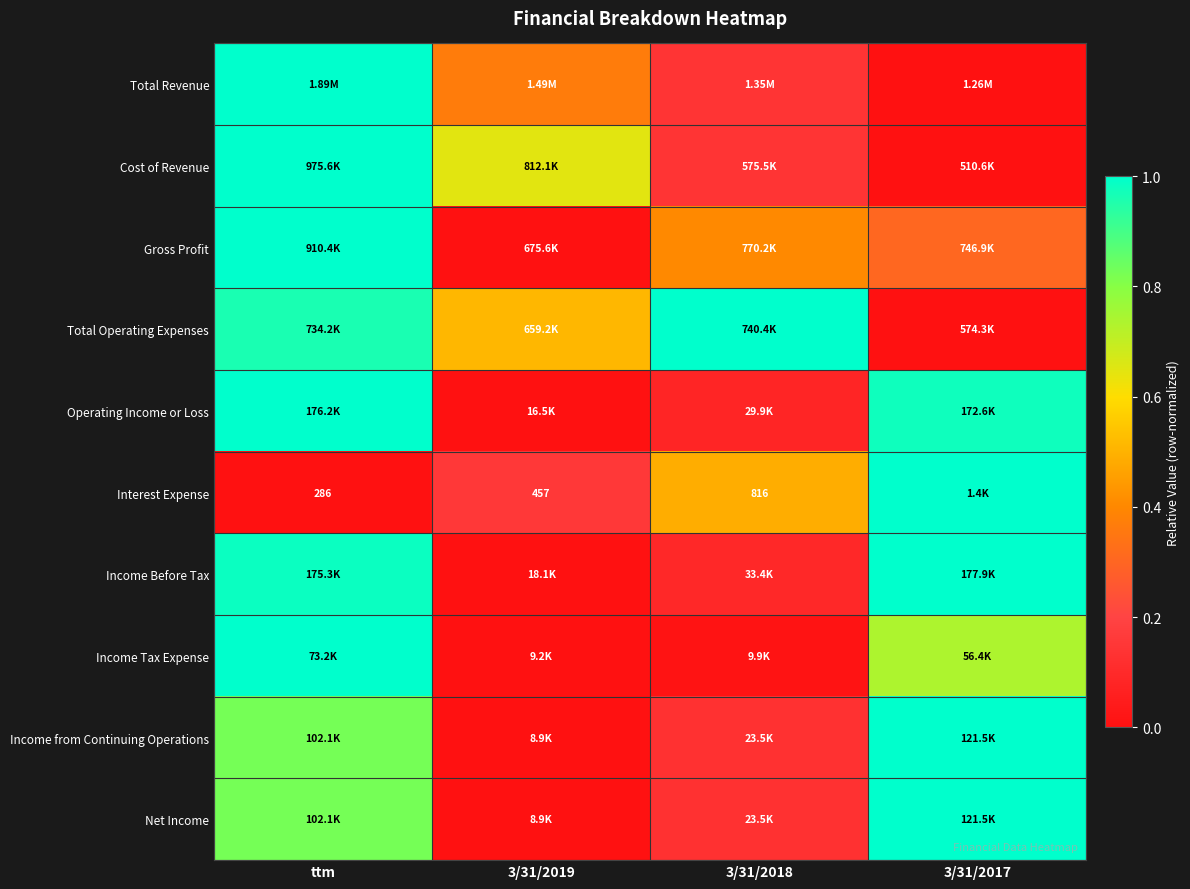

What is the total value across all series at ttm?

8.6